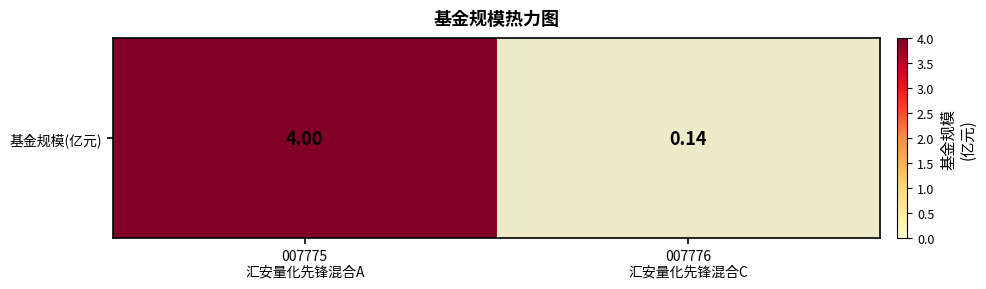

What is the sum of the values at 007776
汇安量化先锋混合C and 007775
汇安量化先锋混合A?

4.1